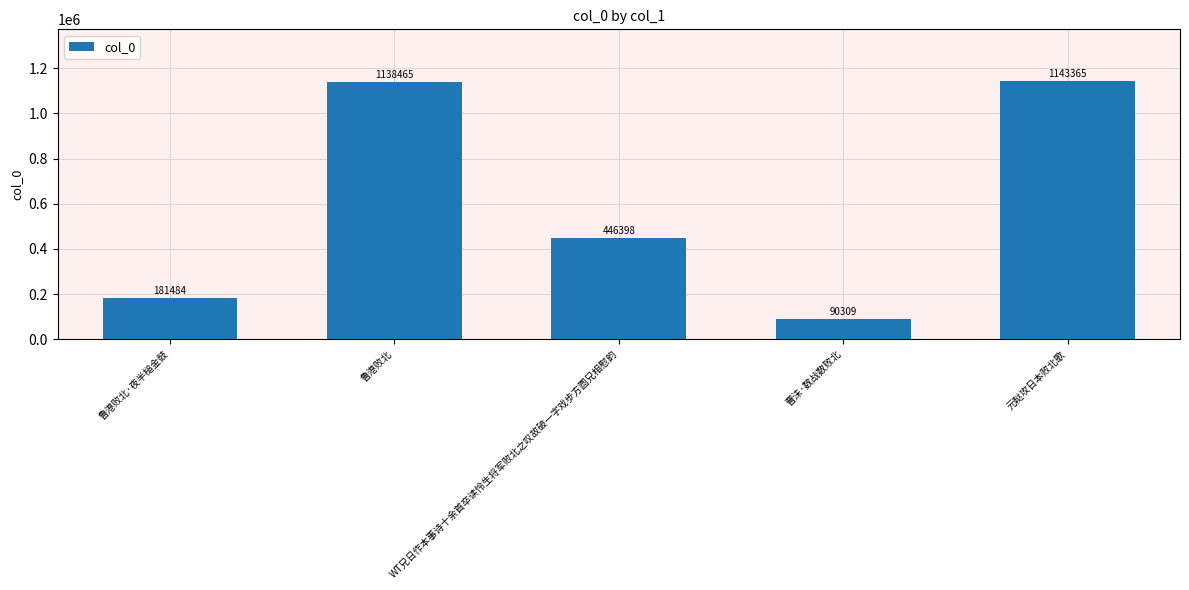

What is the change in value from 鲁港败北 to WT兄日作本事诗十余首卒读怜生将军败北之叹故破一字戏步方圆兄相慰韵?

-692067